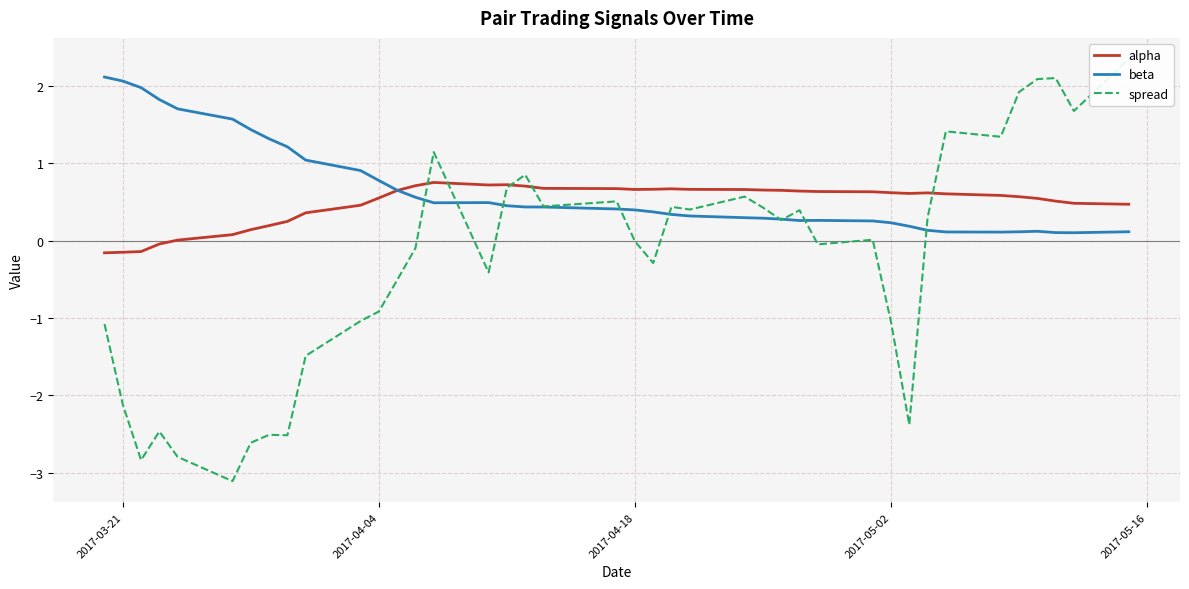

Is the value of alpha at 26 greater than the value of beta at 35?

Yes